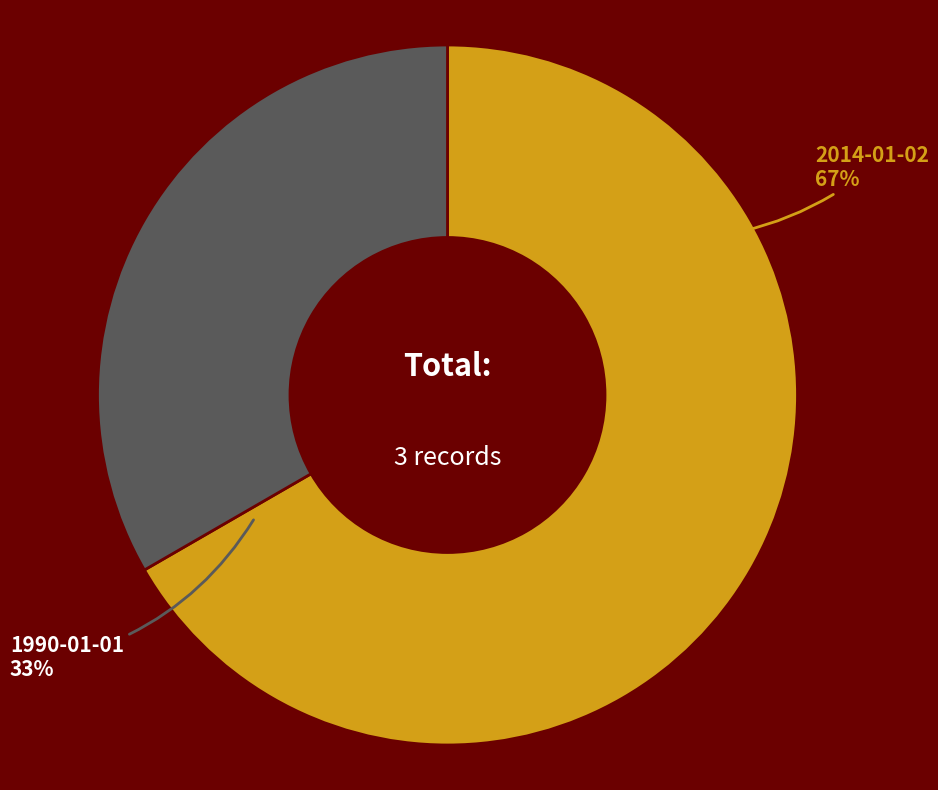

Combined, what portion of the pie is 1990-01-01 01:00:00.0 and 2014-01-02 01:00:00.0?

100.0%